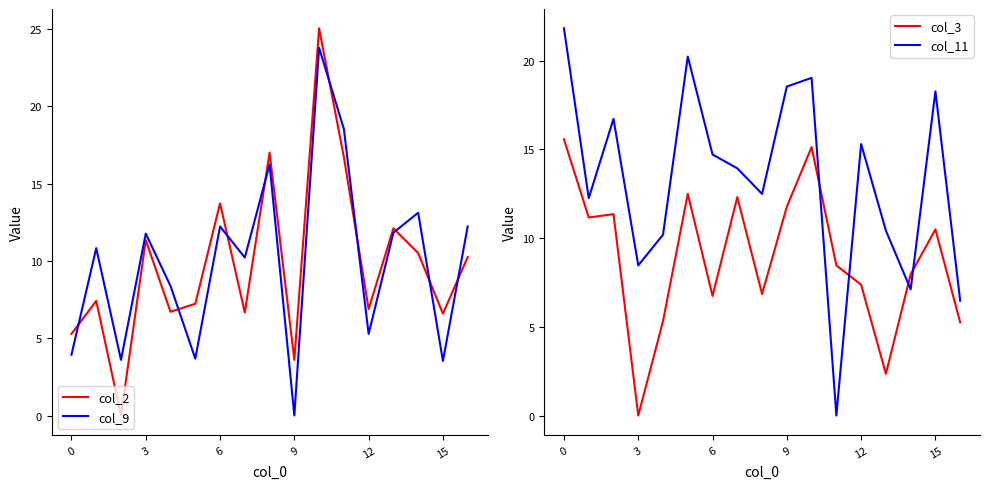

Which series ends up on top after the final intersection of col_2 and col_9?

col_9